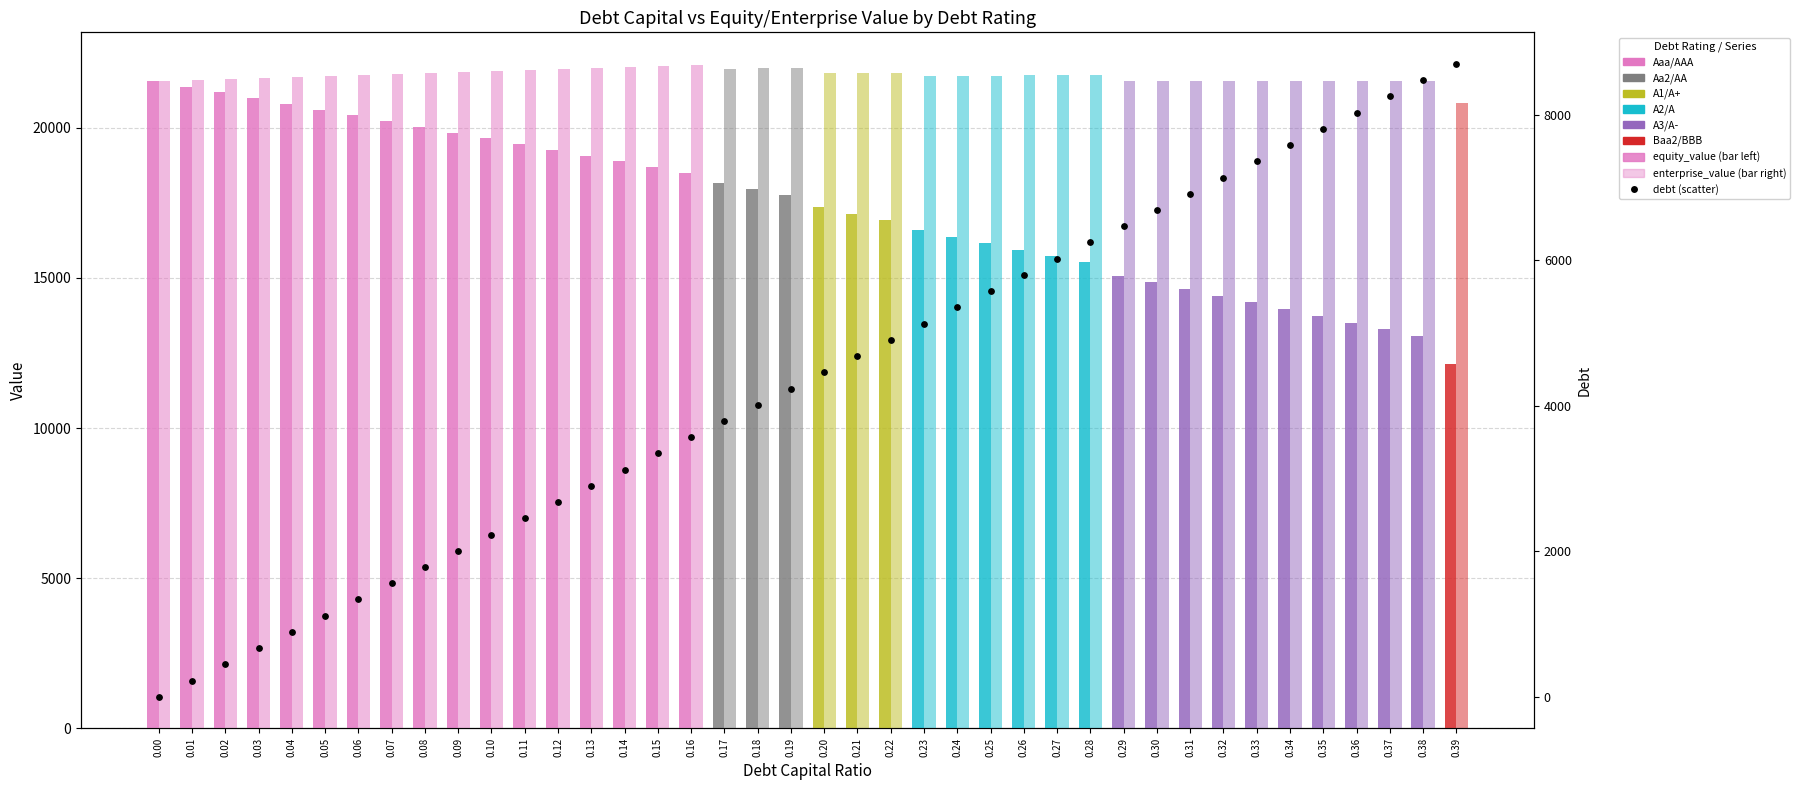

What are all the series names shown in the legend?

equity_value, enterprise_value, debt